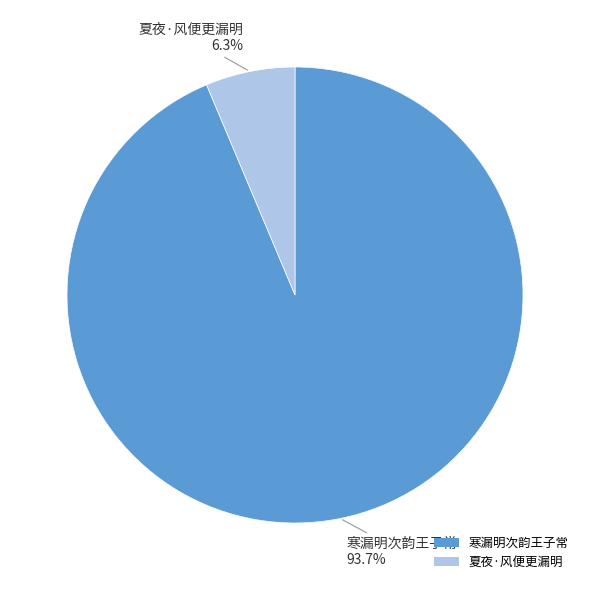

Which slice represents more than half of the pie?

寒漏明次韵王子常